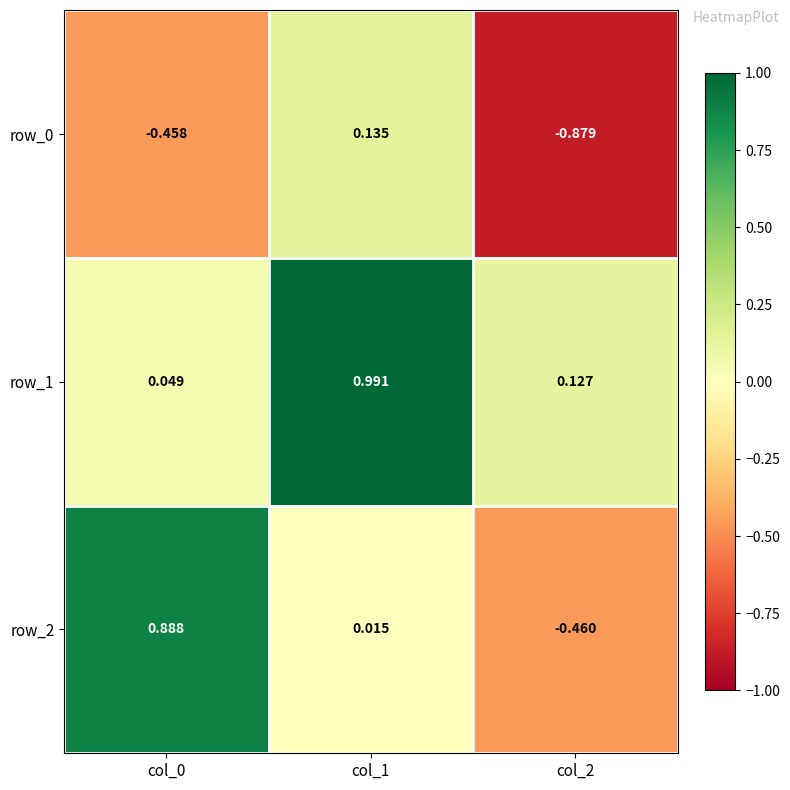

Which series has the largest total across all categories?

row_1